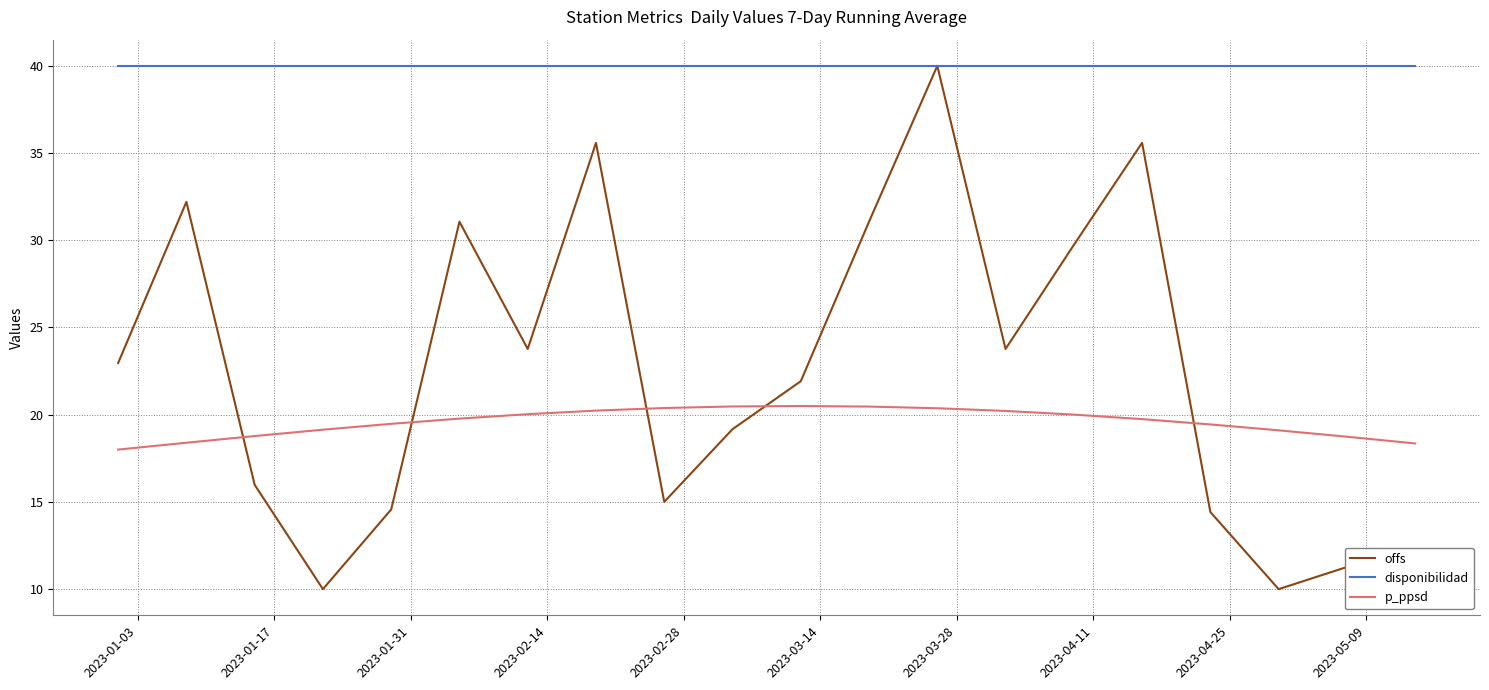

How many categories are shown in the chart?

20